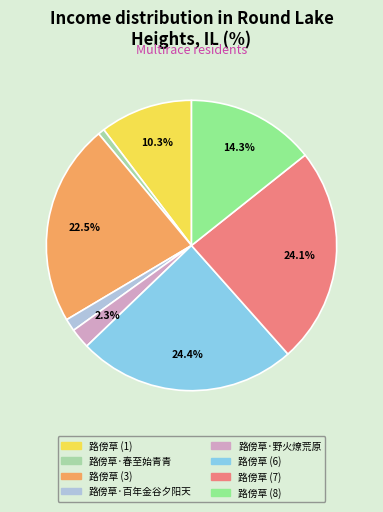

Is there any slice that represents more than half of the pie?

No